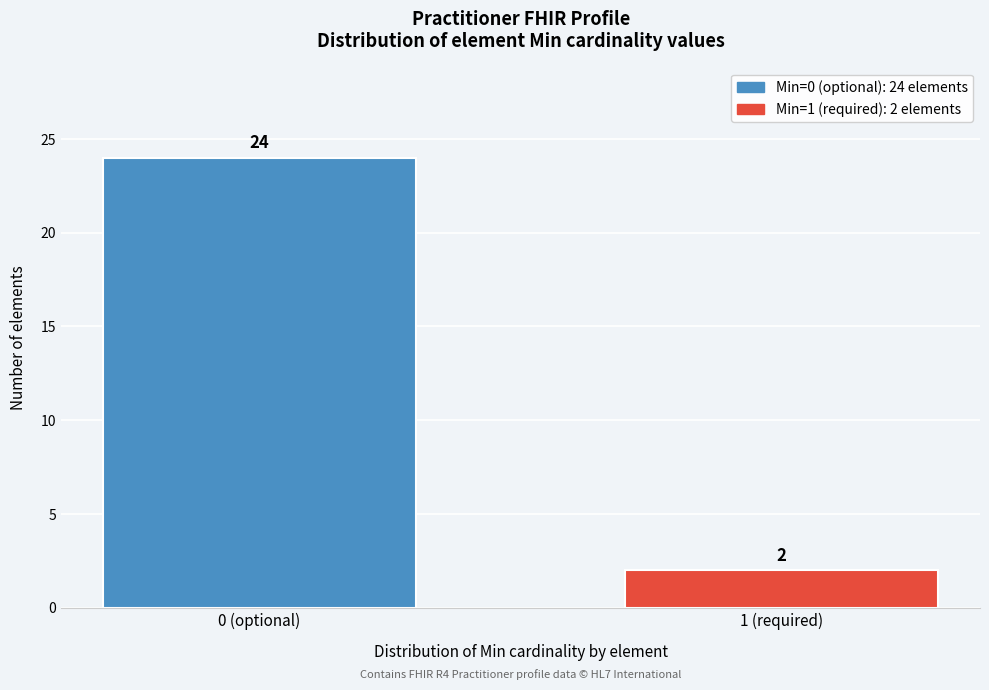

Reading left to right, extract all data points from this chart.

0 (optional)=24	1 (required)=2